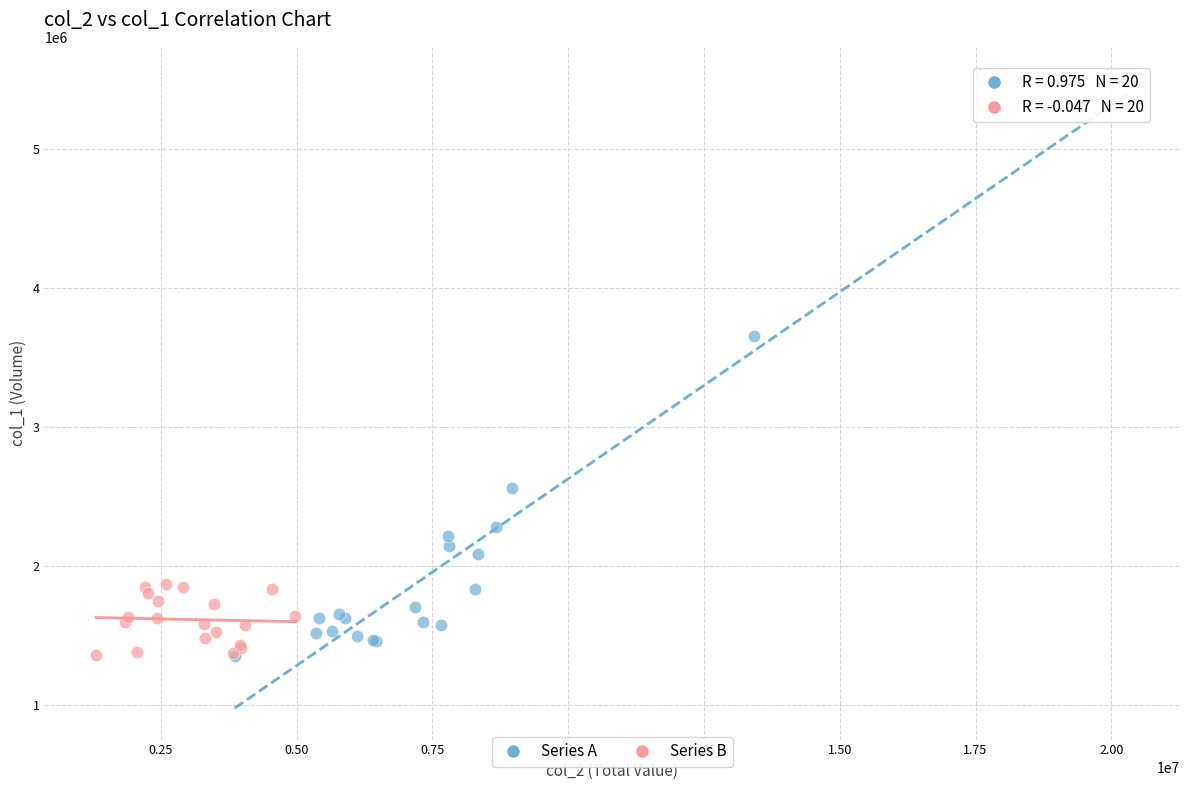

Which series has the largest Y range (max minus min)?

Series A